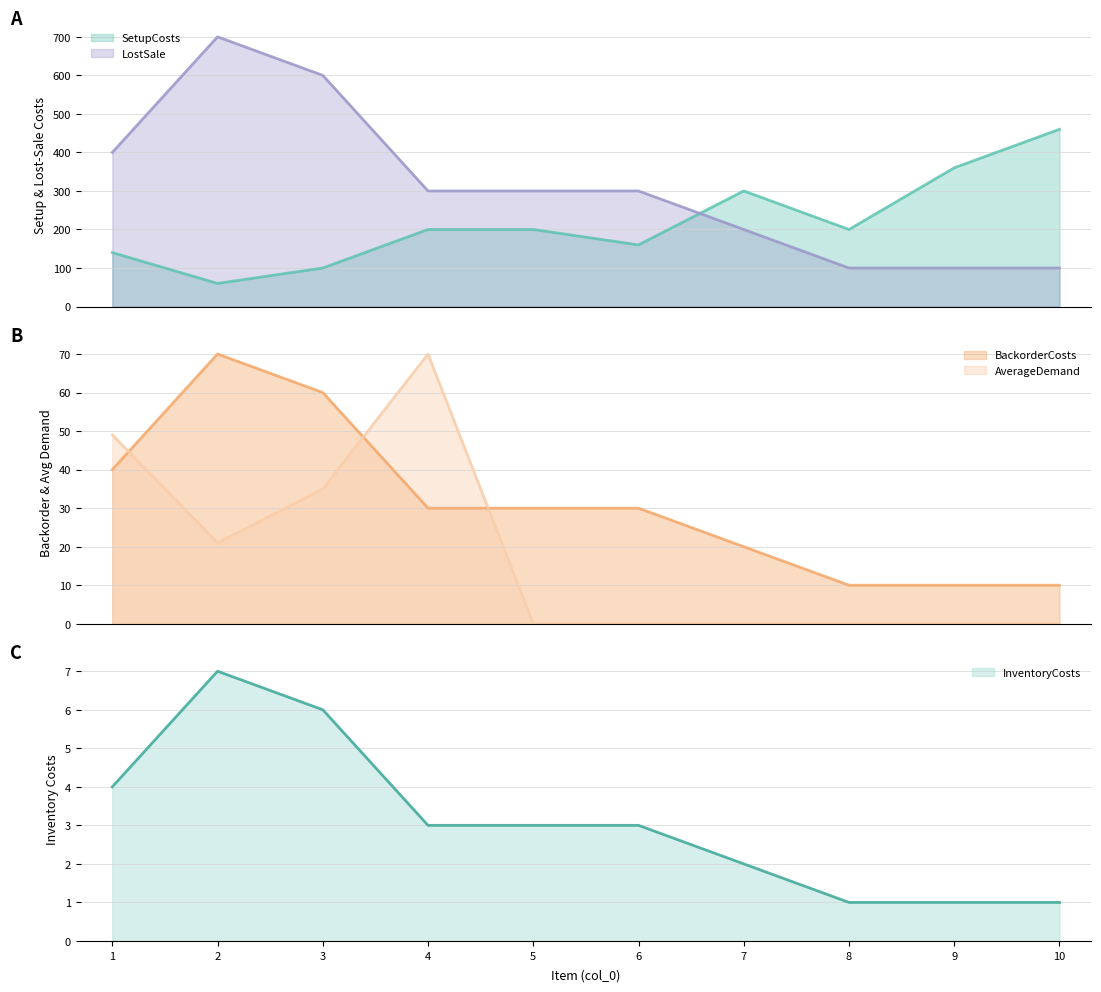

The InventoryCosts series shows 6 at 3. True or false?

True